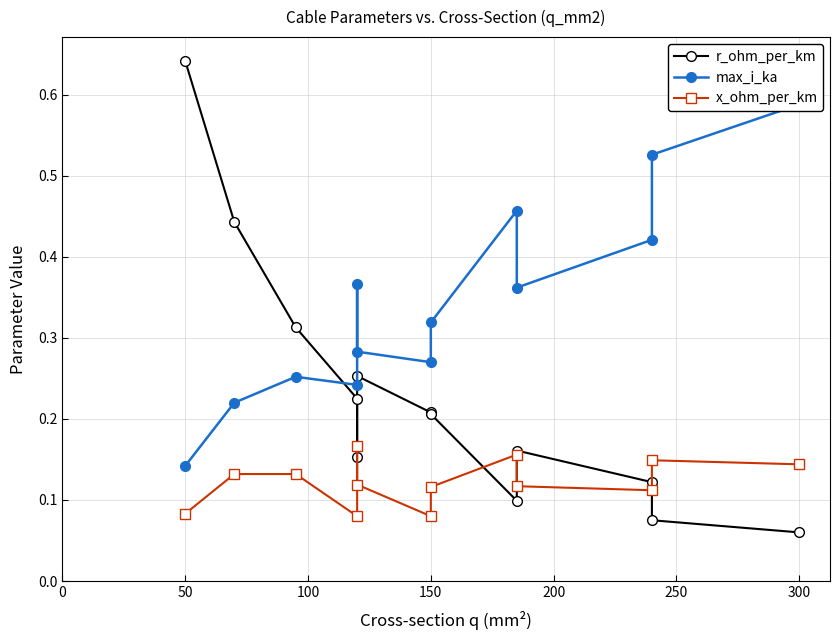

What are all the series names shown in the legend?

r_ohm_per_km, max_i_ka, x_ohm_per_km